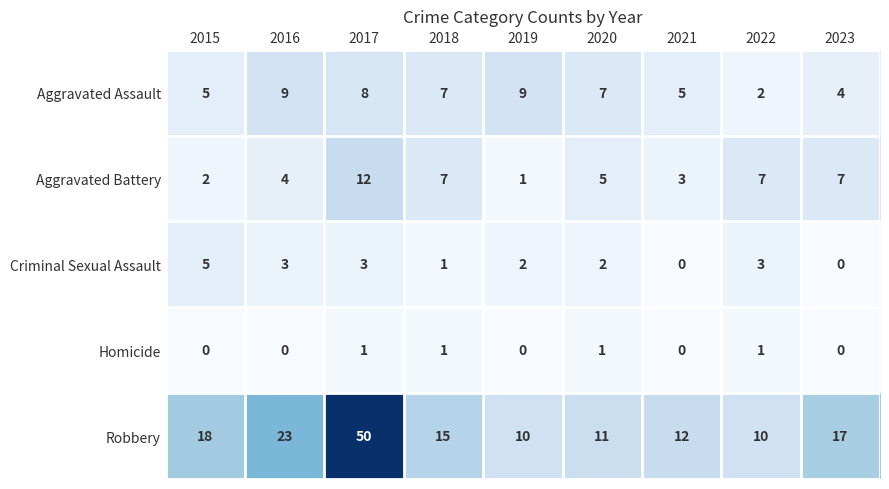

Count the Homicide values in the range 0 to 1.

9